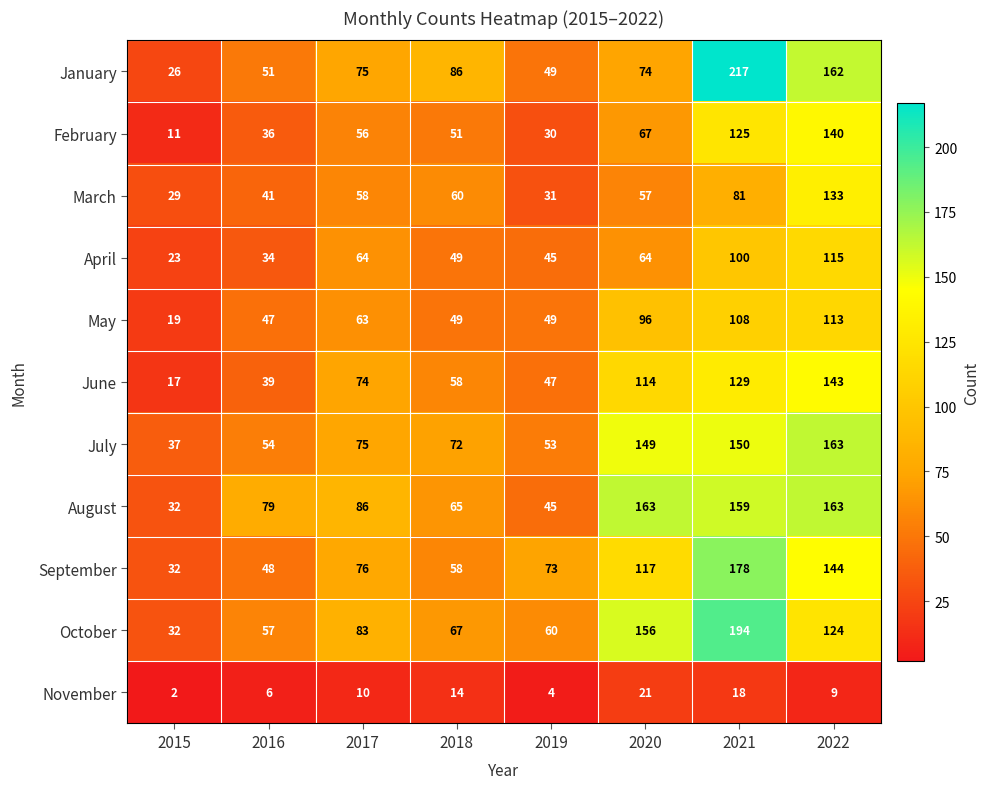

The April series shows 45 at 2019. True or false?

True